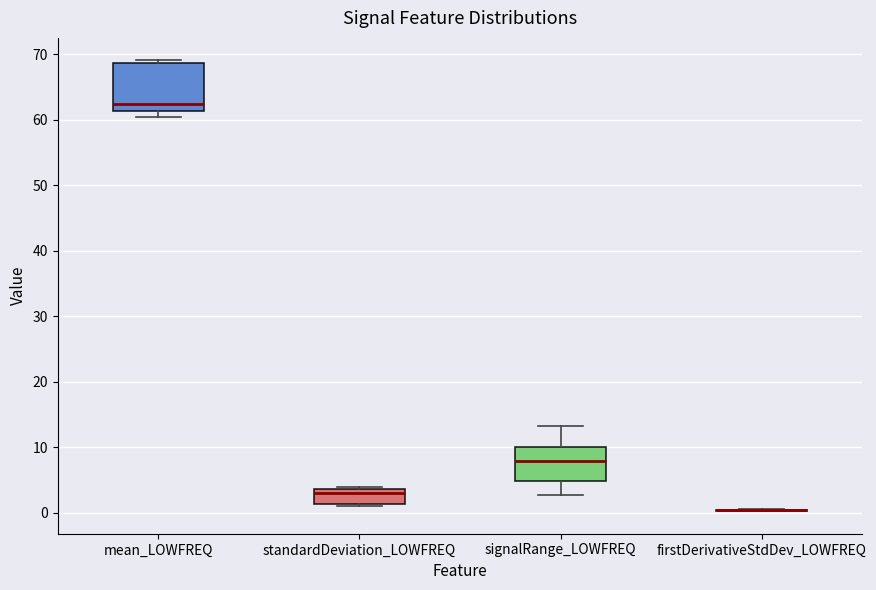

Comparing the boxes themselves (not the whiskers), which one is the tallest?

mean_LOWFREQ